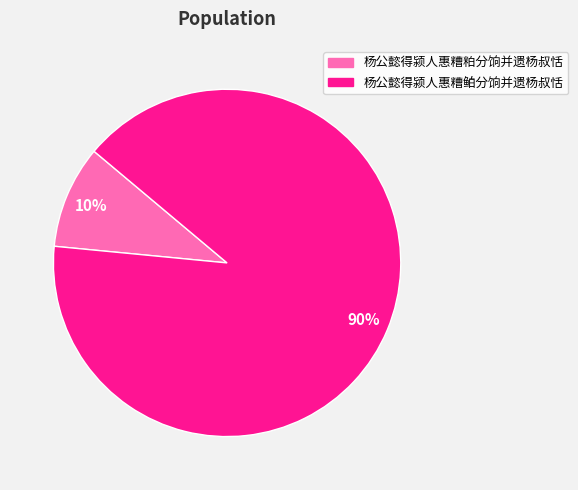

Rank the categories by value from lowest to highest.

杨公懿得颍人惠糟粕分饷并遗杨叔恬, 杨公懿得颍人惠糟鲌分饷并遗杨叔恬